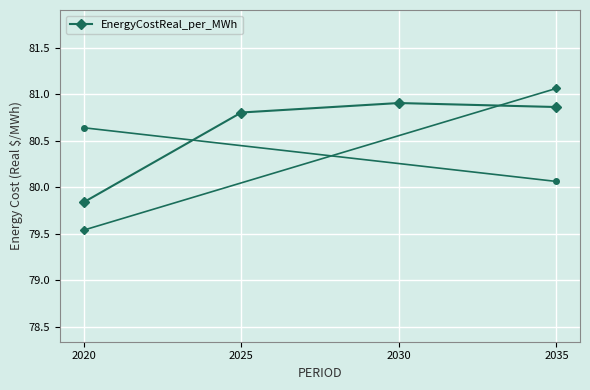

Which category has the lowest value across all series?

2020